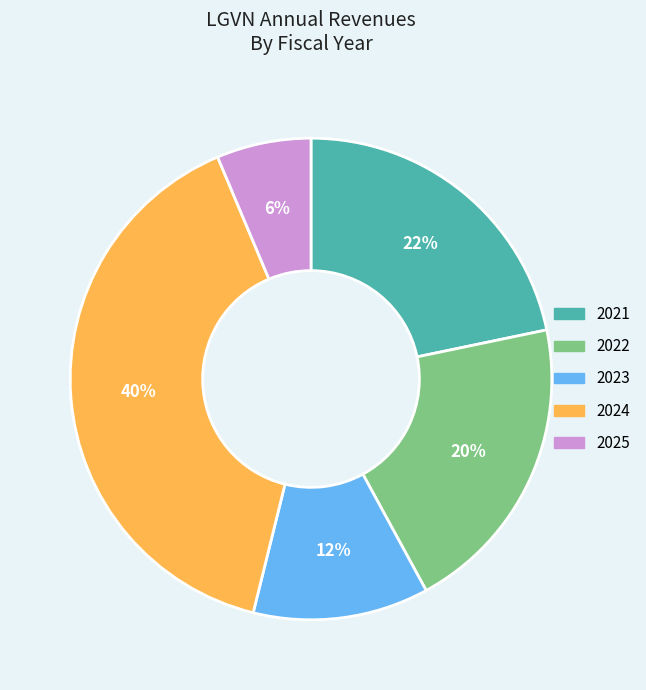

Does any single category account for the majority?

No